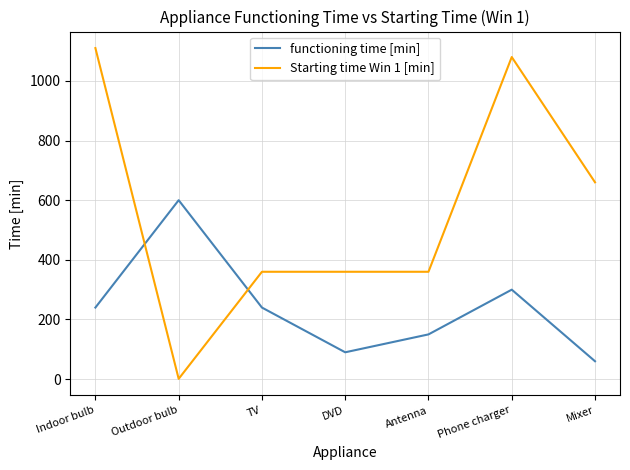

Which series has the largest total across all categories?

Starting time Win 1 [min]